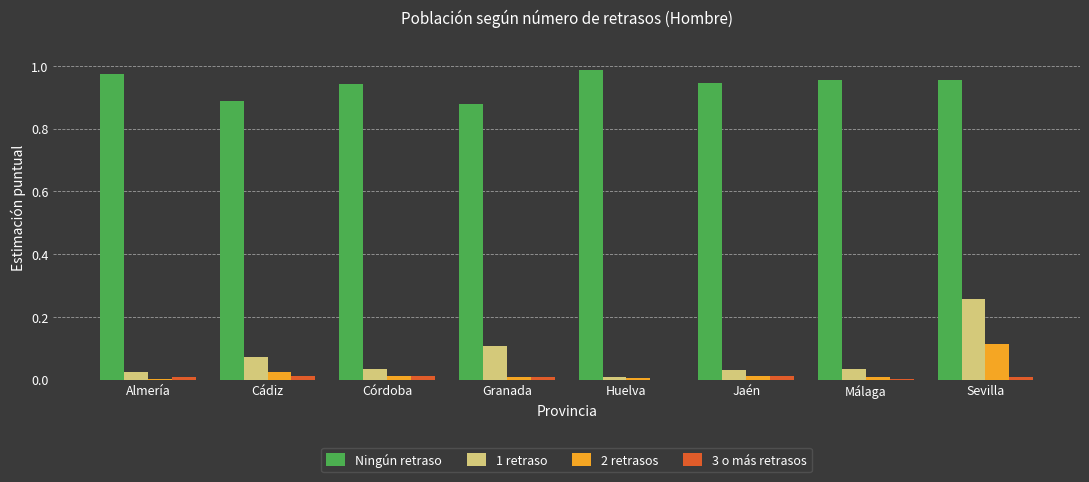

What are all the series names shown in the legend?

Ningún retraso, 1 retraso, 2 retrasos, 3 o más retrasos